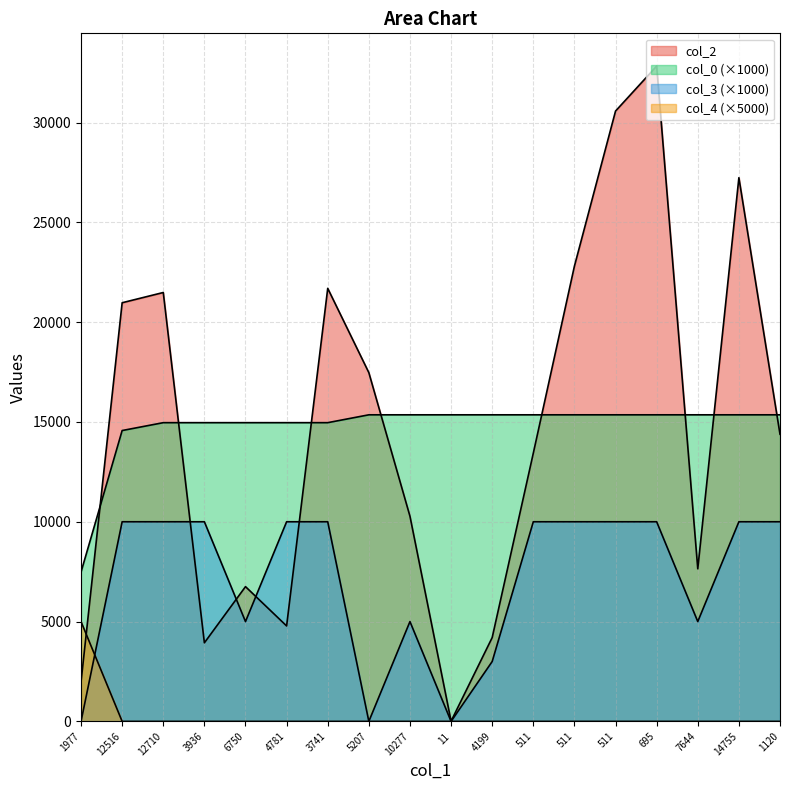

Between 10277 and 511, which series saw the biggest shift?

col_3